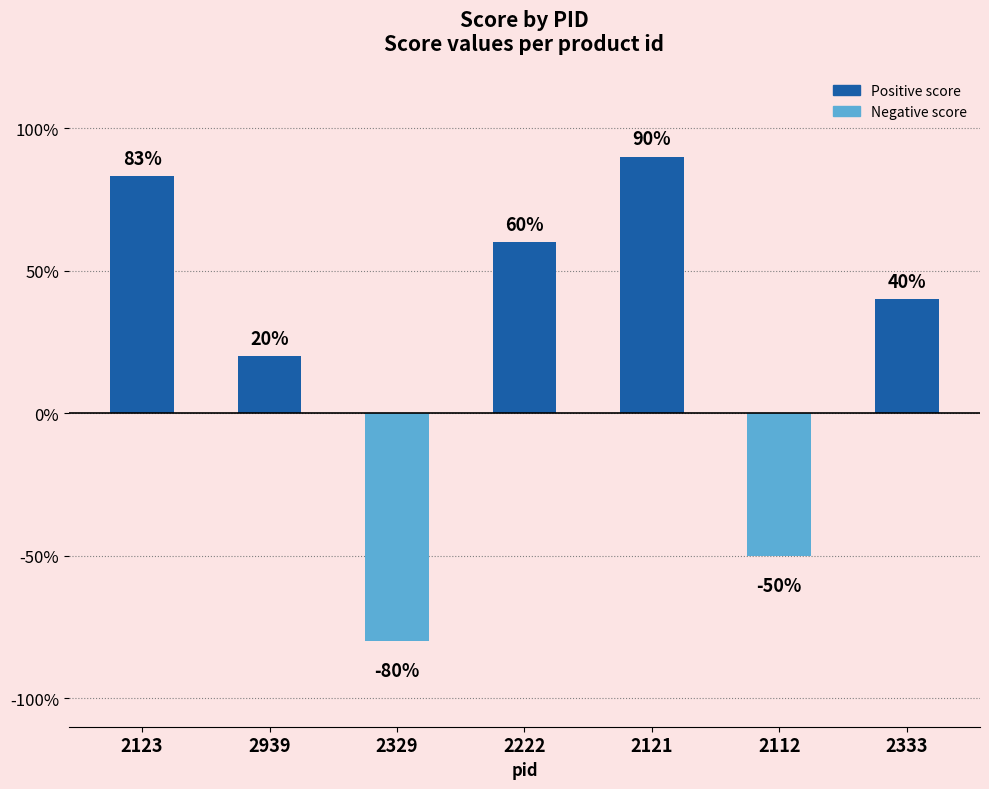

Are the bars horizontal?

No